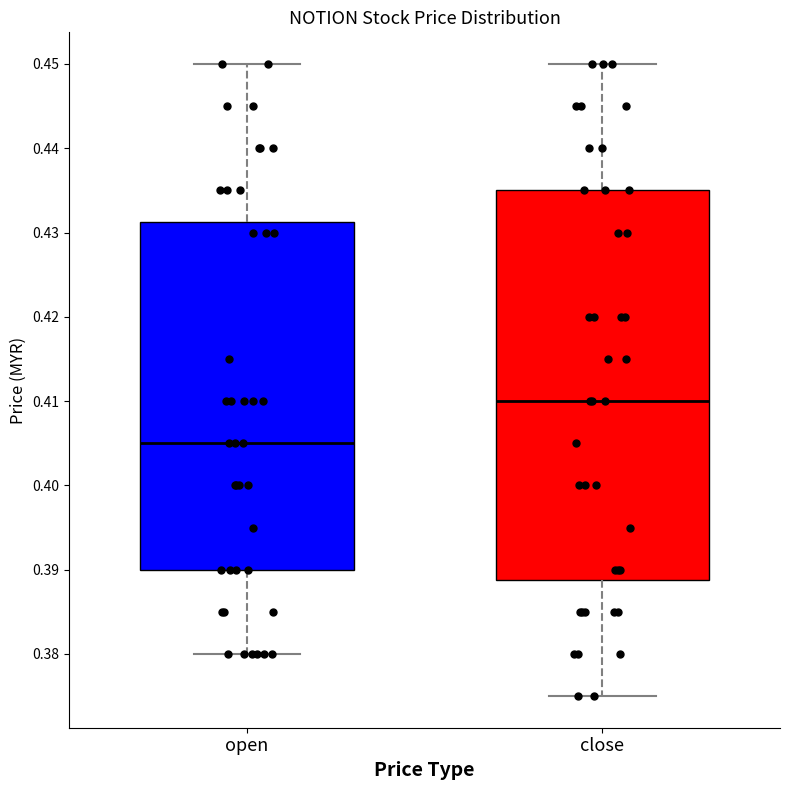

Reading left to right, transcribe this box plot: for each box, give where its median line is, the range the box spans, and where its two whiskers end, as read against the y-axis. The values are not printed on the chart, so give them approximately, as read against the axis.

open: median 0.405, box 0.390 to 0.431, whiskers 0.380 to 0.450
close: median 0.410, box 0.389 to 0.435, whiskers 0.375 to 0.450